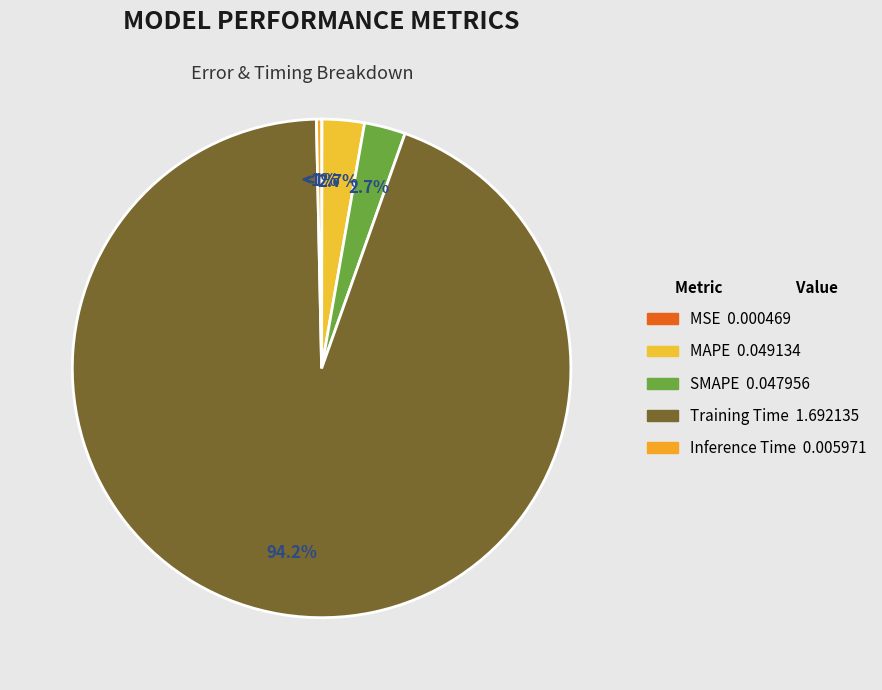

Which category accounts for the majority?

Training Time